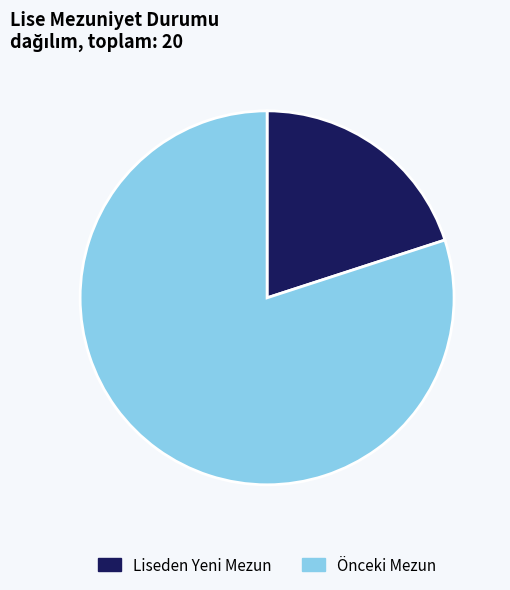

Do Önceki Mezun and Liseden Yeni Mezun together represent more than half of the pie?

Yes